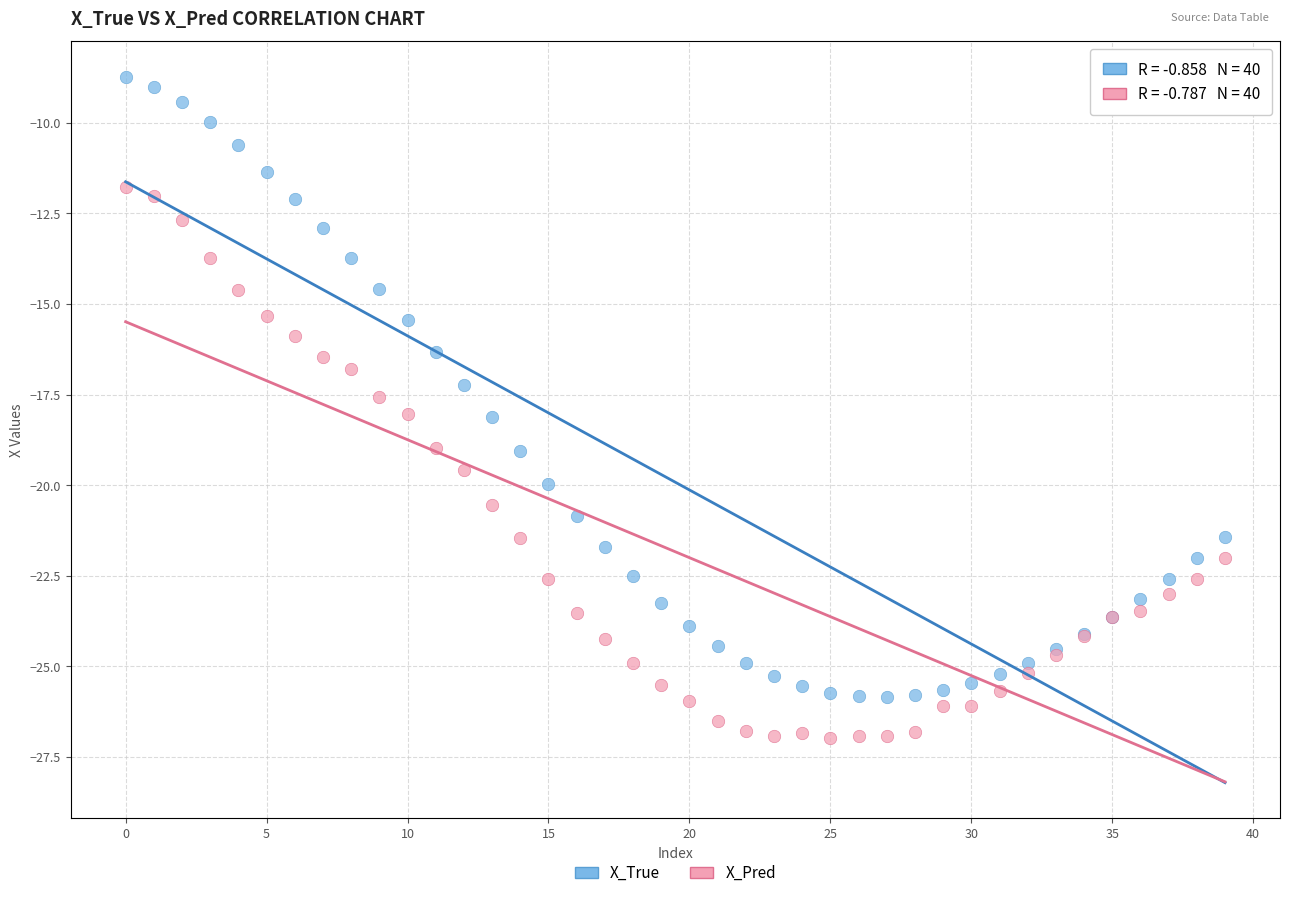

Which series reaches the minimum Y coordinate?

X_Pred